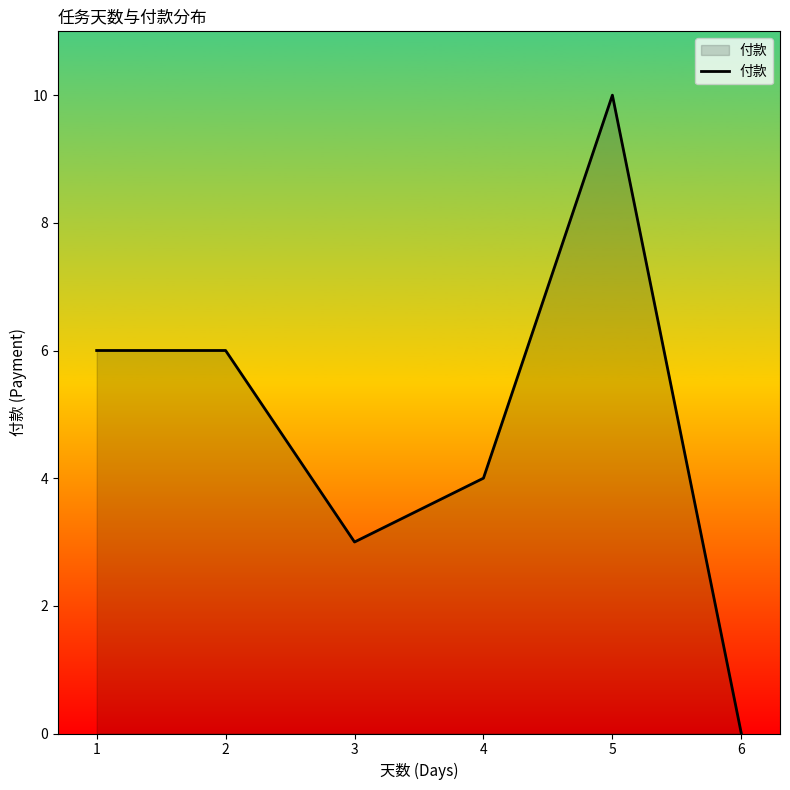

True or false: the data shows 3 at 4.

False